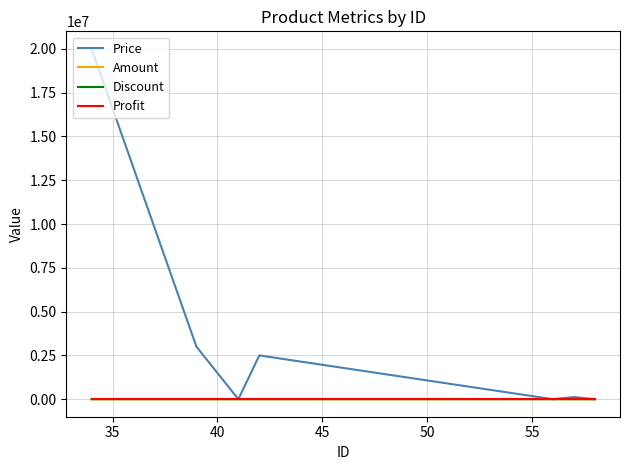

Which series has the widest spread of values?

Price